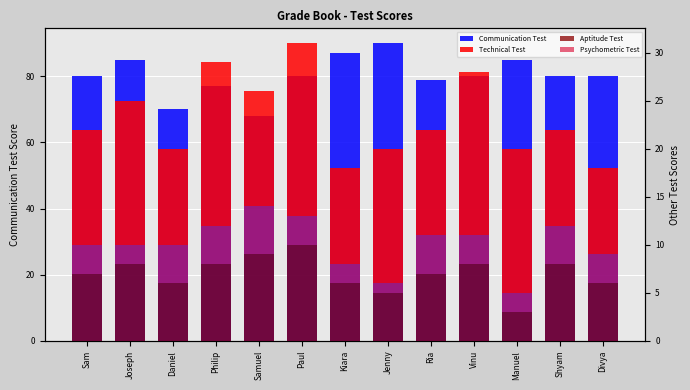

Reading left to right, list all the values displayed in this chart.

Communication Test: 80	85	70	77	68	80	87	90	79	80	85	80	80
Technical Test: 12	15	10	17	12	18	10	14	11	17	15	10	9
Aptitude Test: 7	8	6	8	9	10	6	5	7	8	3	8	6
Psychometric Test: 3	2	4	4	5	3	2	1	4	3	2	4	3